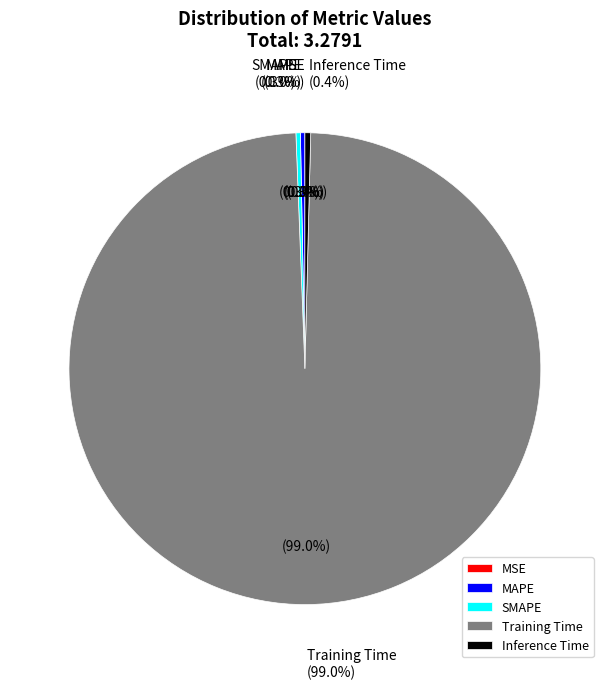

What is the largest slice in the pie chart?

Training Time